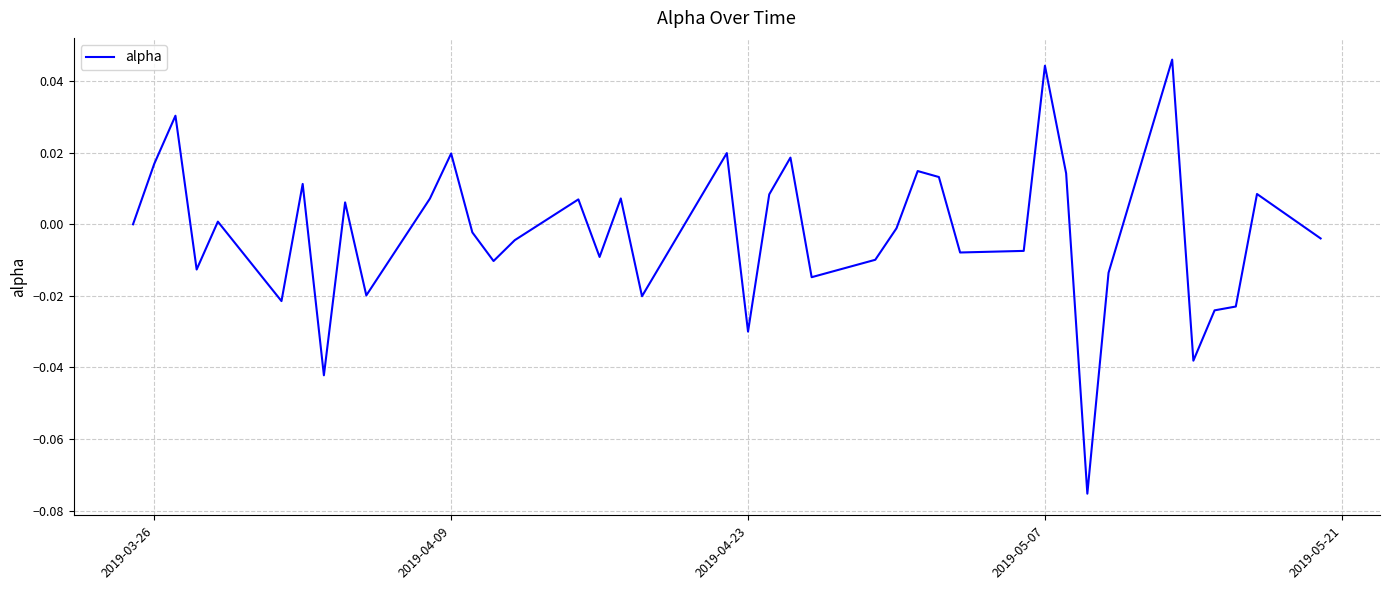

True or false: there are more than 2 points higher than both neighbors.

True